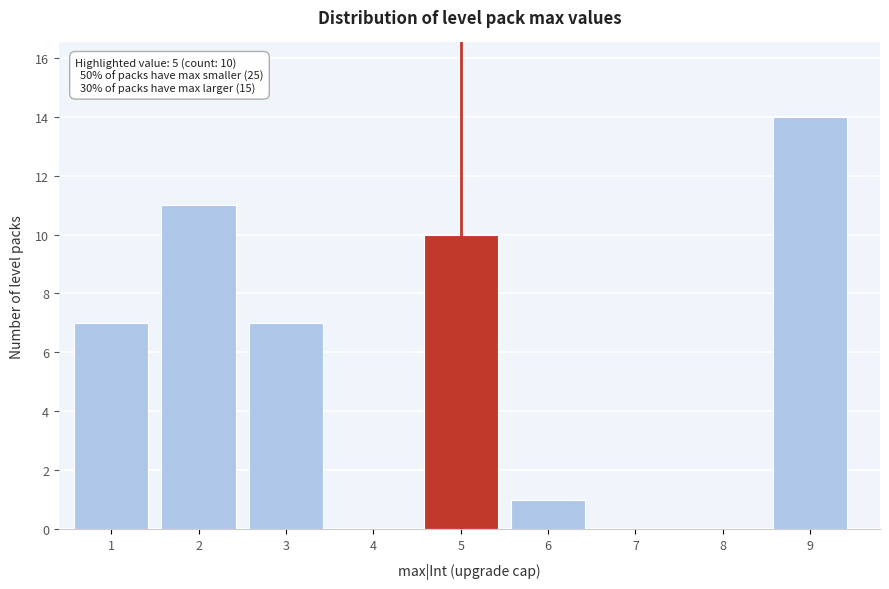

Reading right to left, what are all the values shown in this chart?

9=14	8=0	7=0	6=1	5=10	4=0	3=7	2=11	1=7